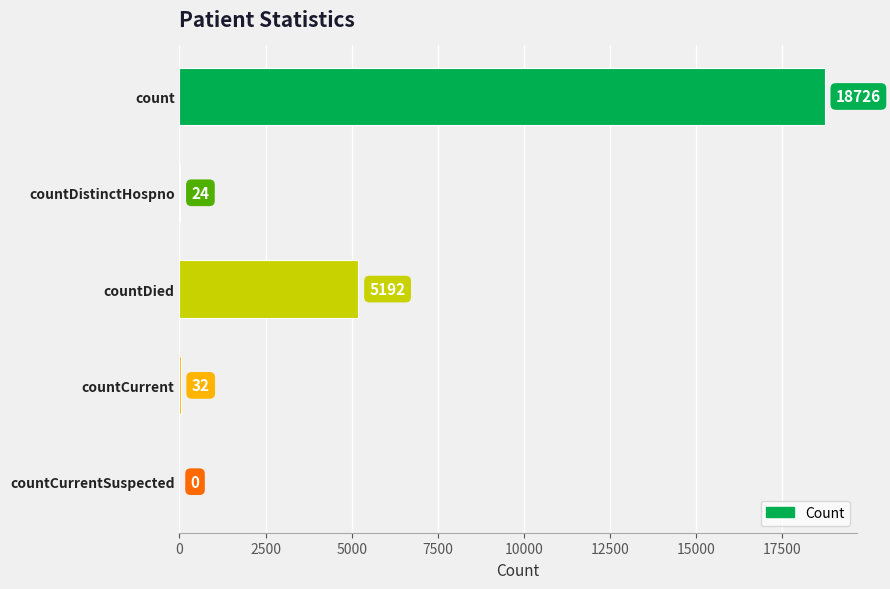

Between countDied and countCurrentSuspected, which is larger?

countDied